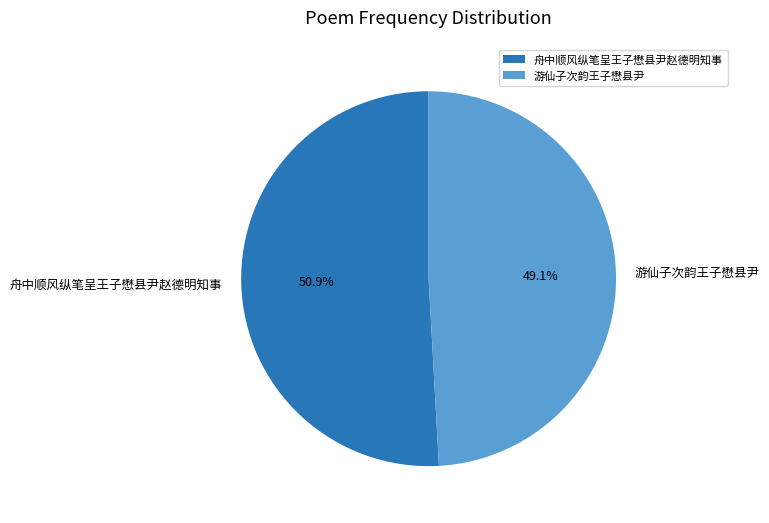

To the nearest percent, what percentage of the pie is 游仙子次韵王子懋县尹?

49%